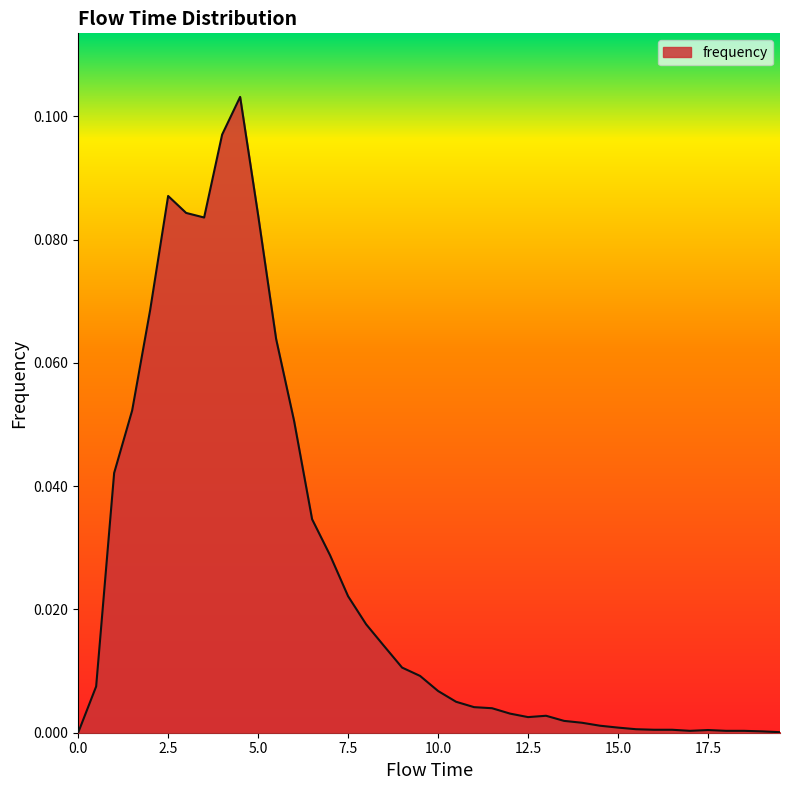

Does the chart have visible grid lines?

No